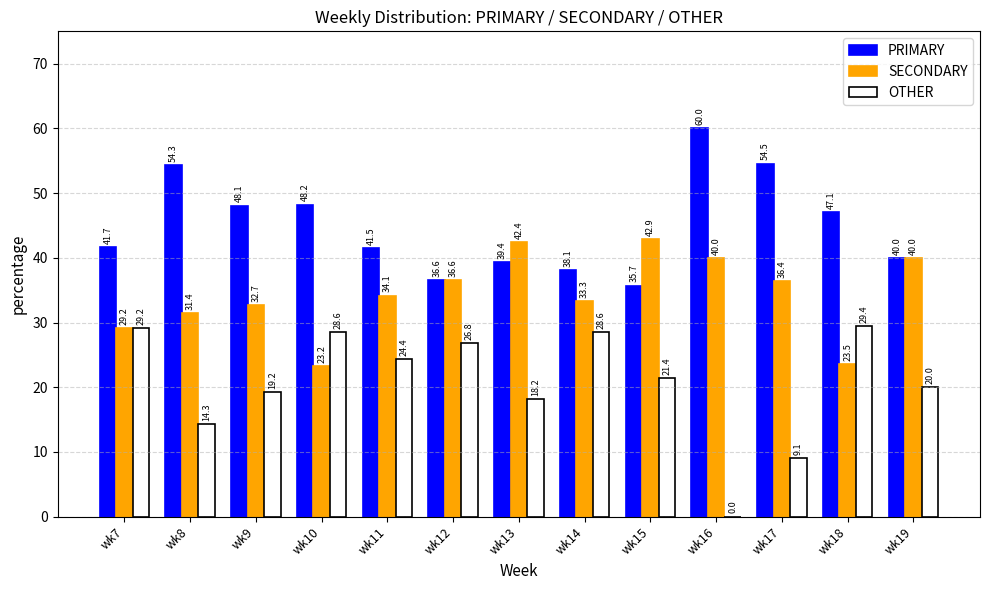

Reading right to left, what are all the values shown in this chart?

PRIMARY: 40.0	47.1	54.5	60.0	35.7	38.1	39.4	36.6	41.5	48.2	48.1	54.3	41.7
SECONDARY: 40.0	23.5	36.4	40.0	42.9	33.3	42.4	36.6	34.1	23.2	32.7	31.4	29.2
OTHER: 20.0	29.4	9.1	0.0	21.4	28.6	18.2	26.8	24.4	28.6	19.2	14.3	29.2